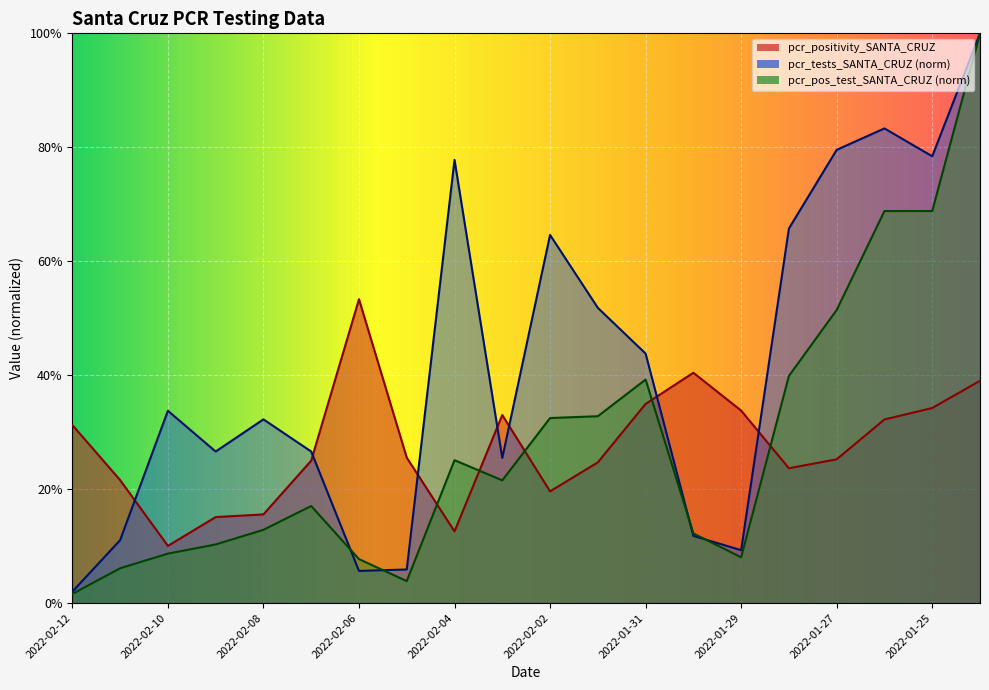

What is the difference between the maximum and minimum values in the pcr_tests_SANTA_CRUZ series?

1.0